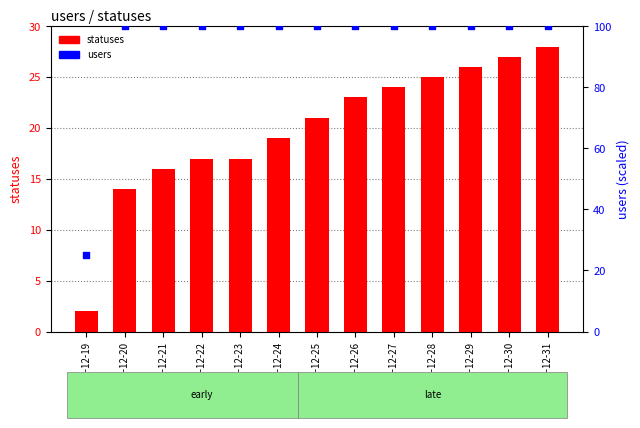

What is the total value across all series at 2022-12-29?

126